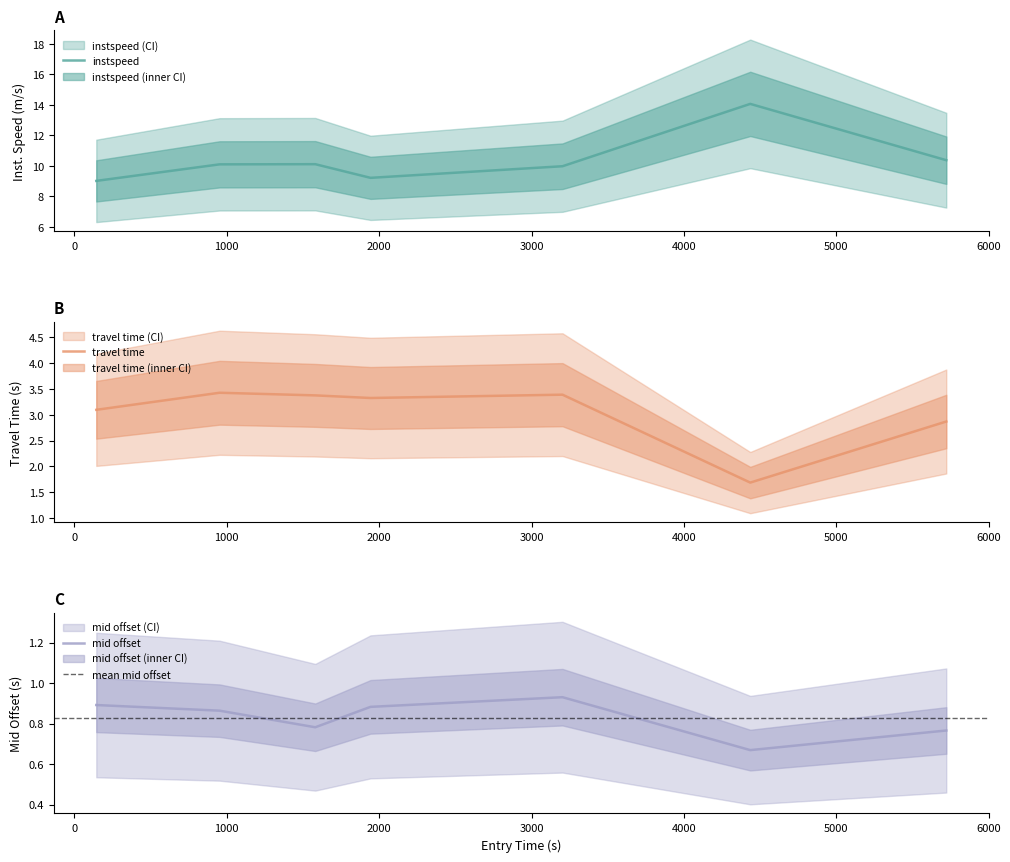

Count the number of data series in this chart.

1